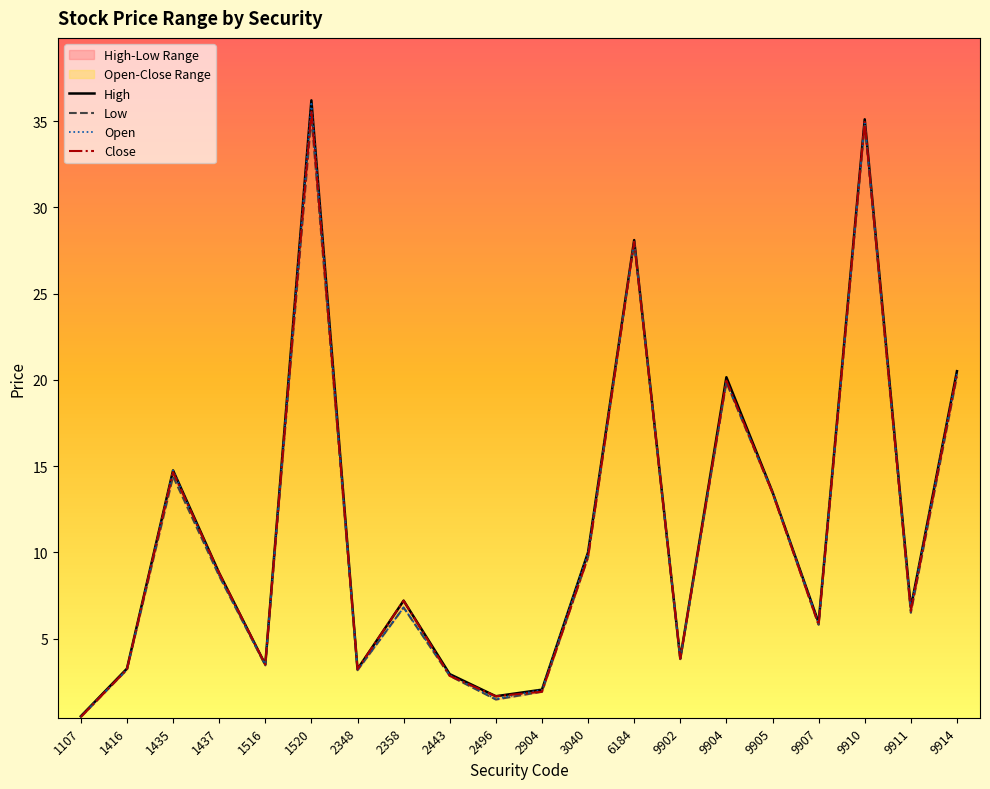

True or false: Close and High intersect in this chart.

False